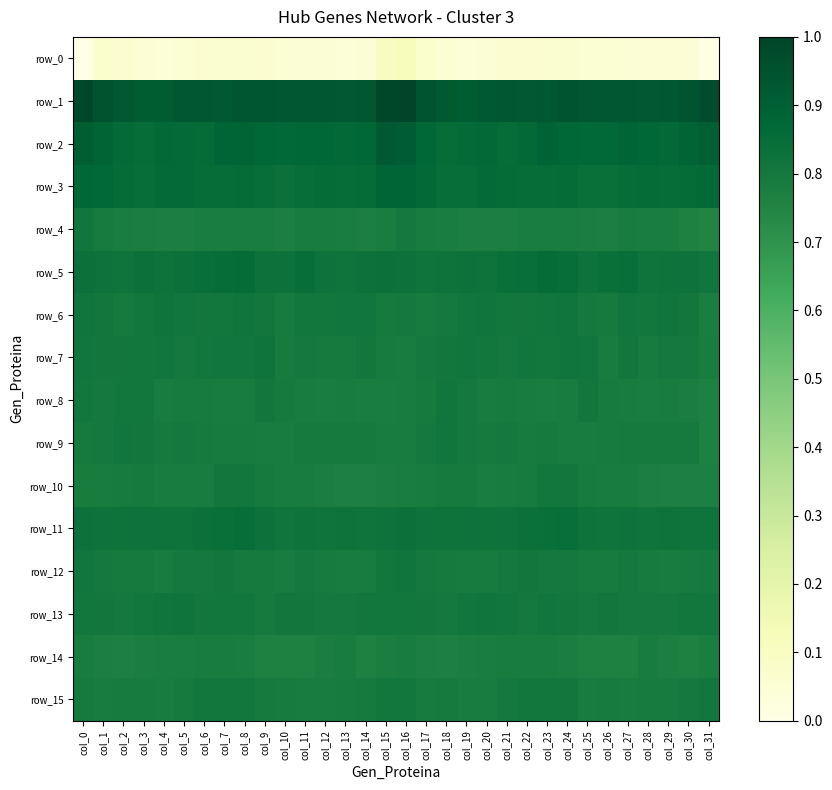

Which series has the widest spread of values?

row_0